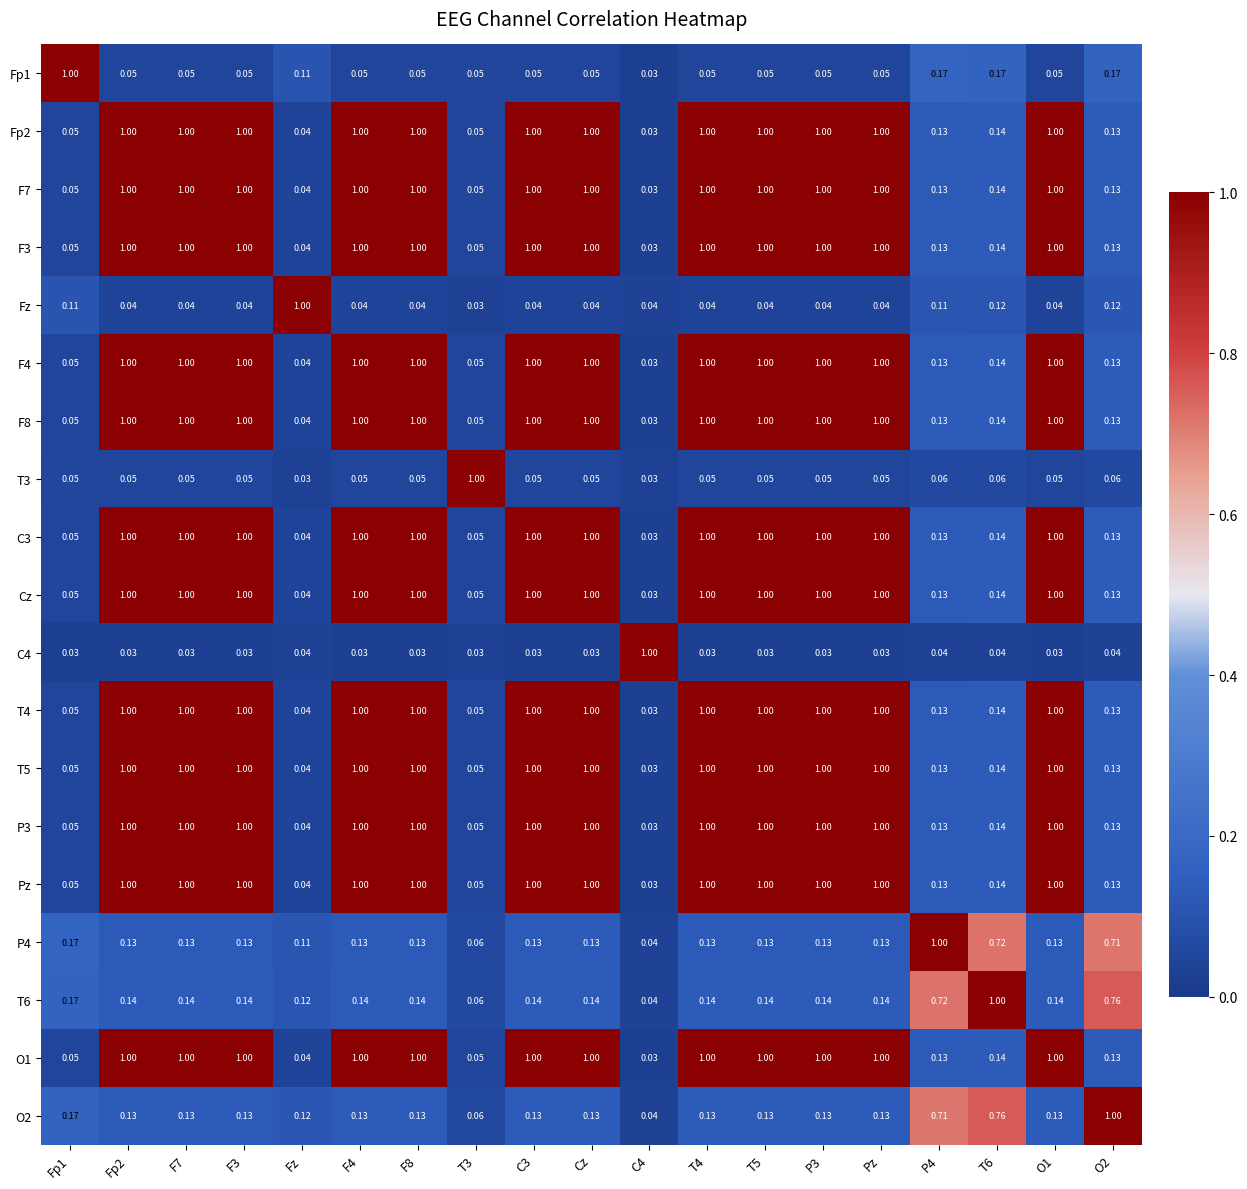

Between F7 and Fz, which is larger?

Fz